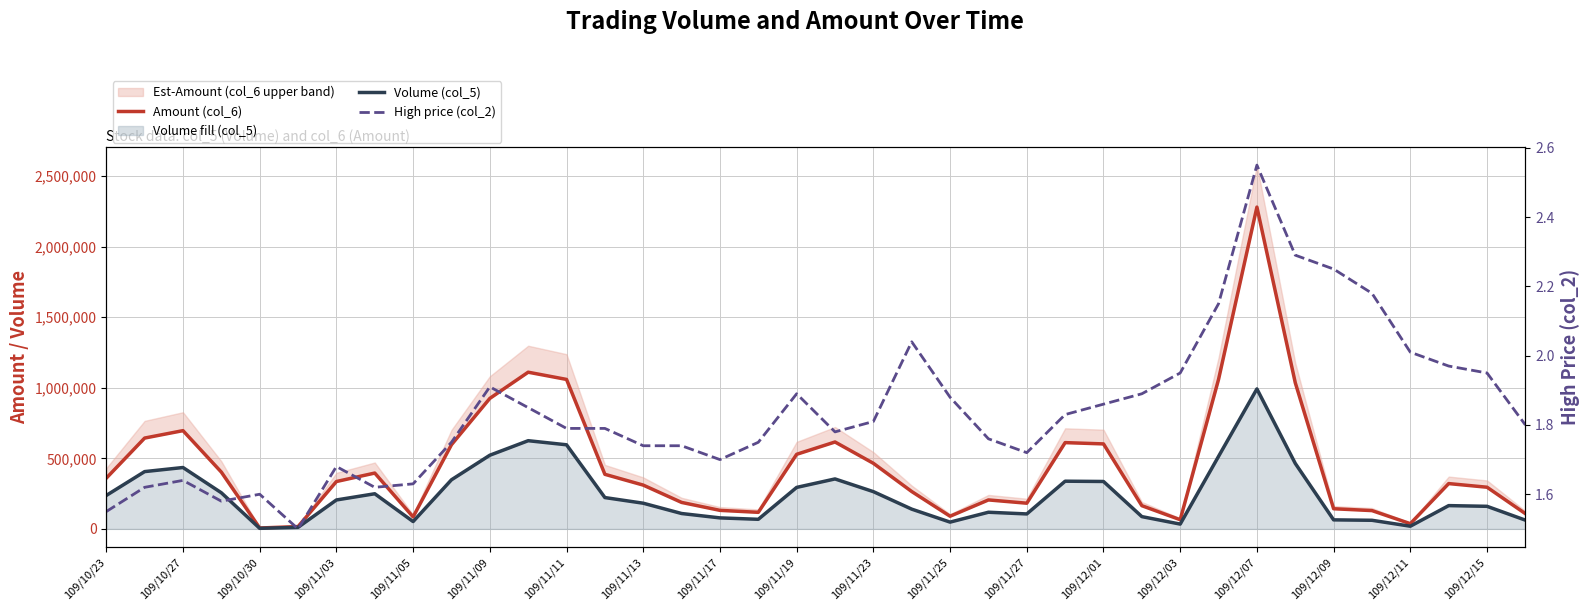

True or false: High price (col_2) and Amount (col_6) cross at least once.

False